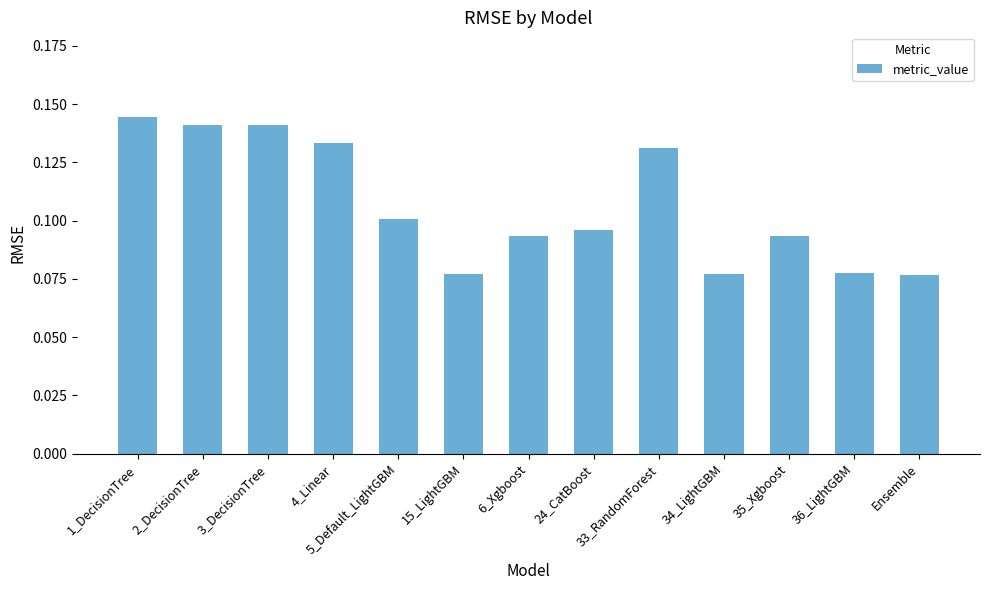

Which label corresponds to the largest value in the chart?

1_DecisionTree